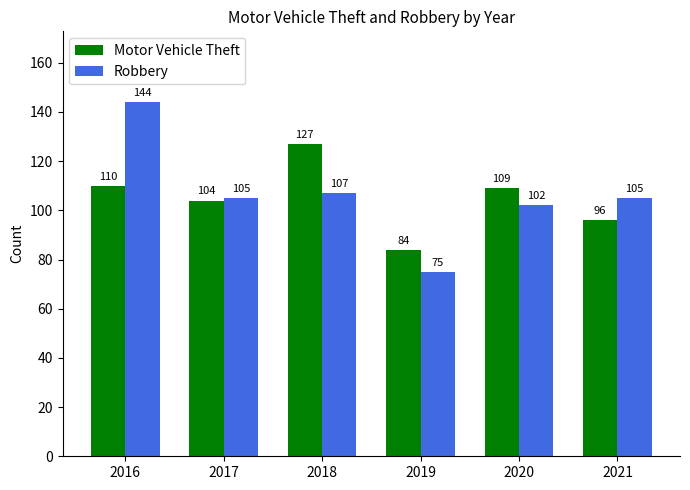

Reading right to left, extract all data points from this chart.

Motor Vehicle Theft: 96	109	84	127	104	110
Robbery: 105	102	75	107	105	144